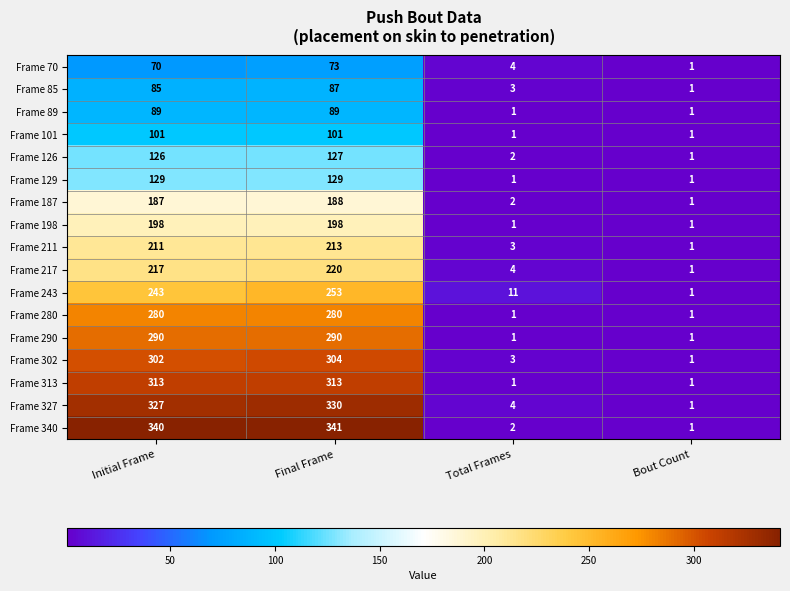

Which series changed the most between Initial Frame and Final Frame?

Frame 243